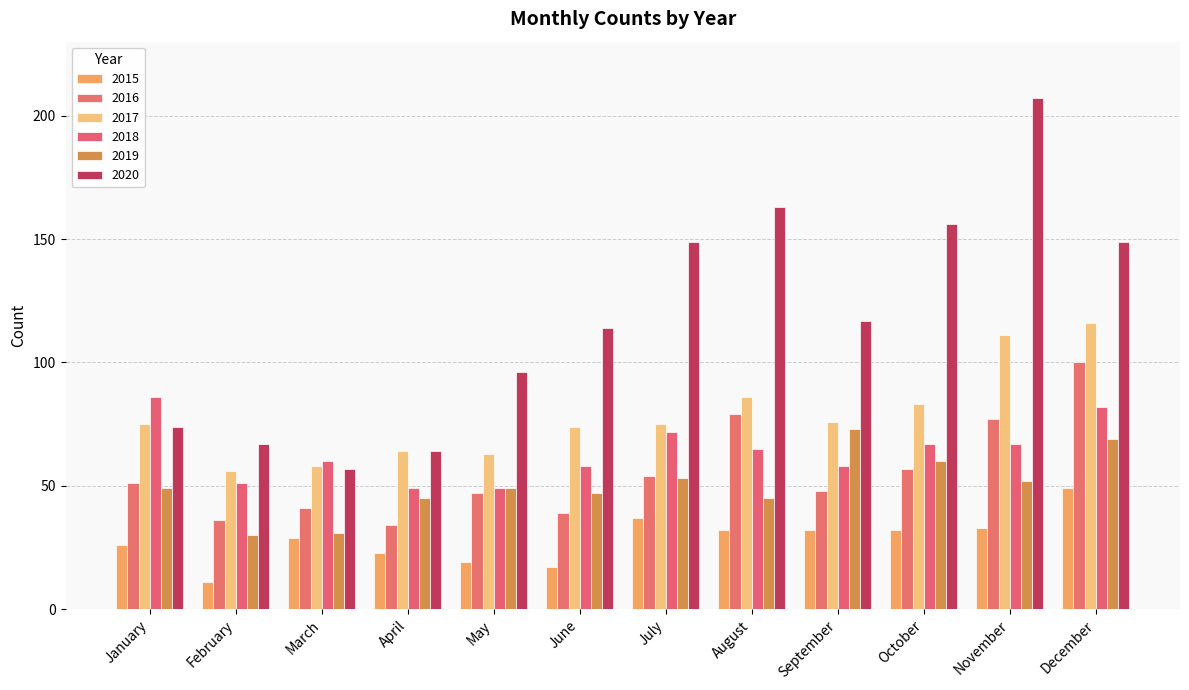

List the labels in order of 2018 value, largest first.

January, December, July, October, November, August, March, June, September, February, April, May